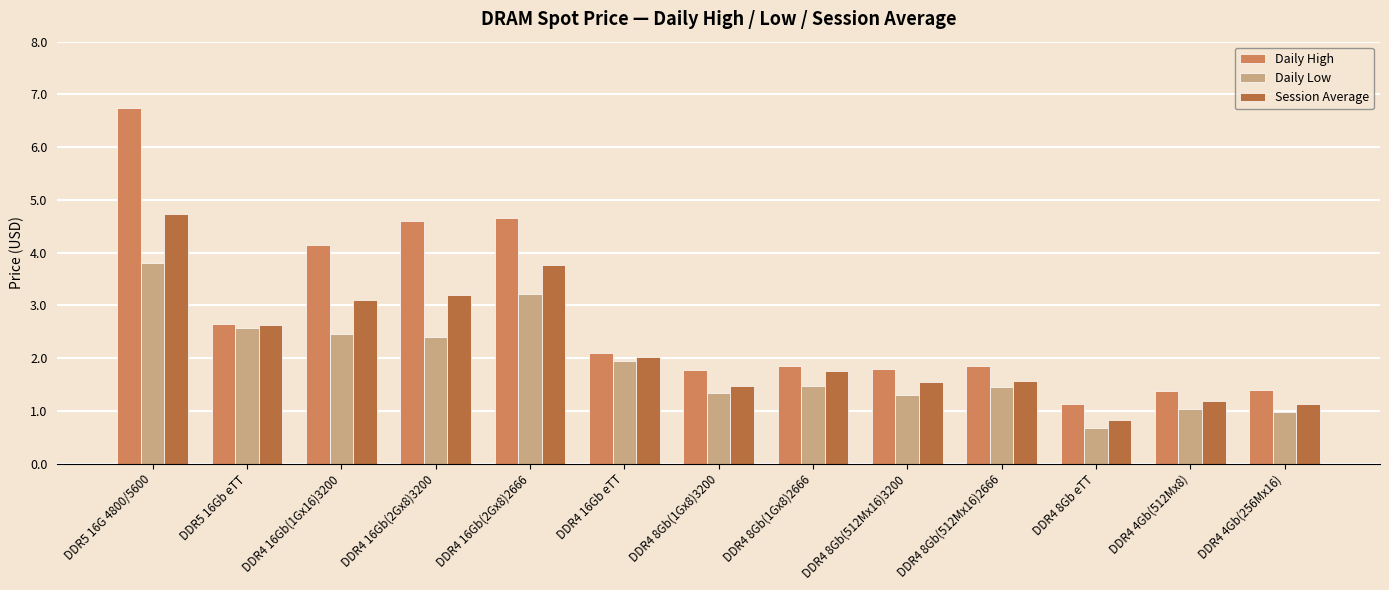

What is the average value of the Daily Low series?

1.9